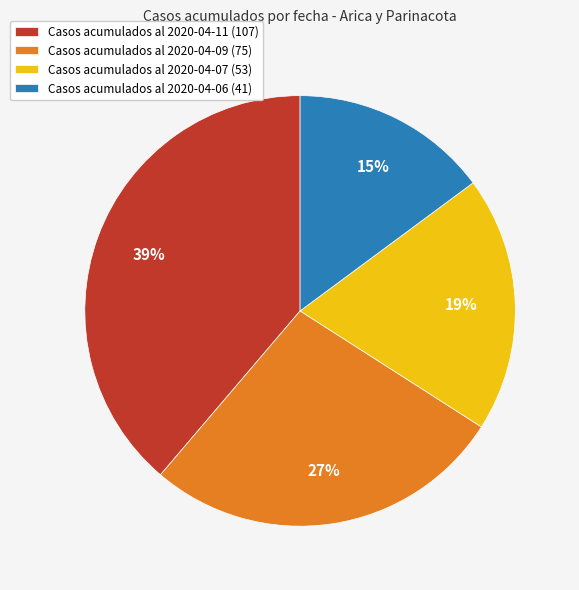

Combined, do Casos acumulados al 2020-04-06 (41) and Casos acumulados al 2020-04-07 (53) account for over 50%?

No